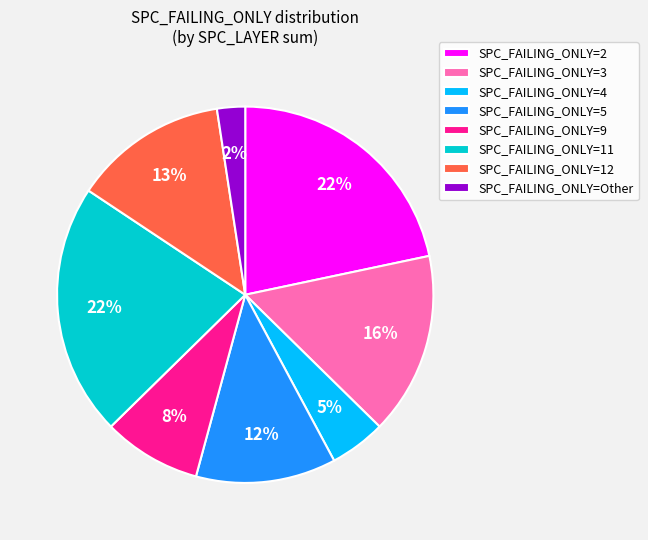

Is there any slice that represents more than half of the pie?

No